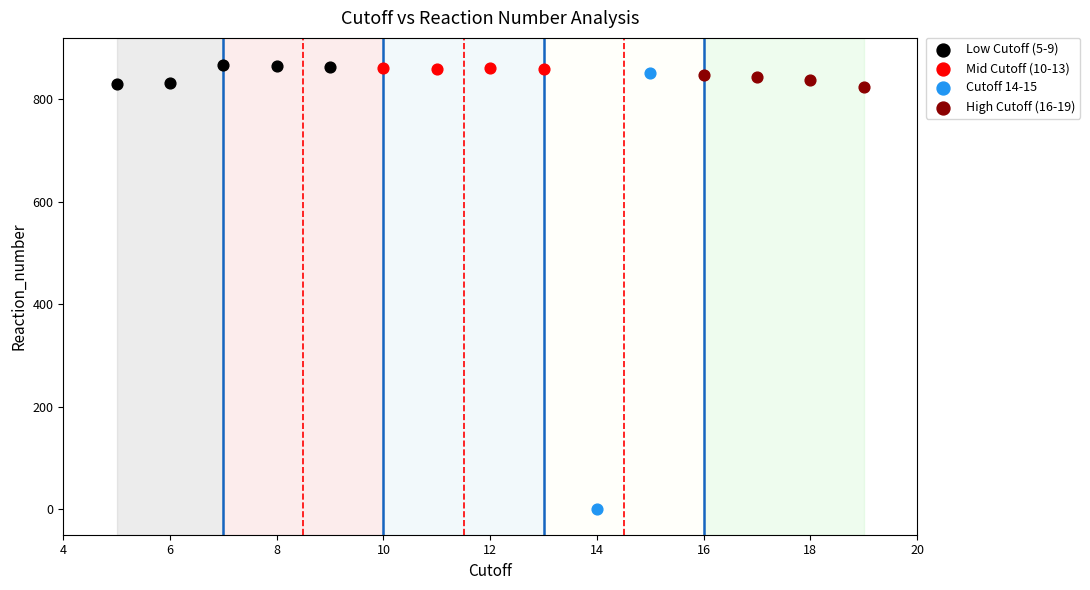

Which series reaches the minimum Y coordinate?

Cutoff 14-15